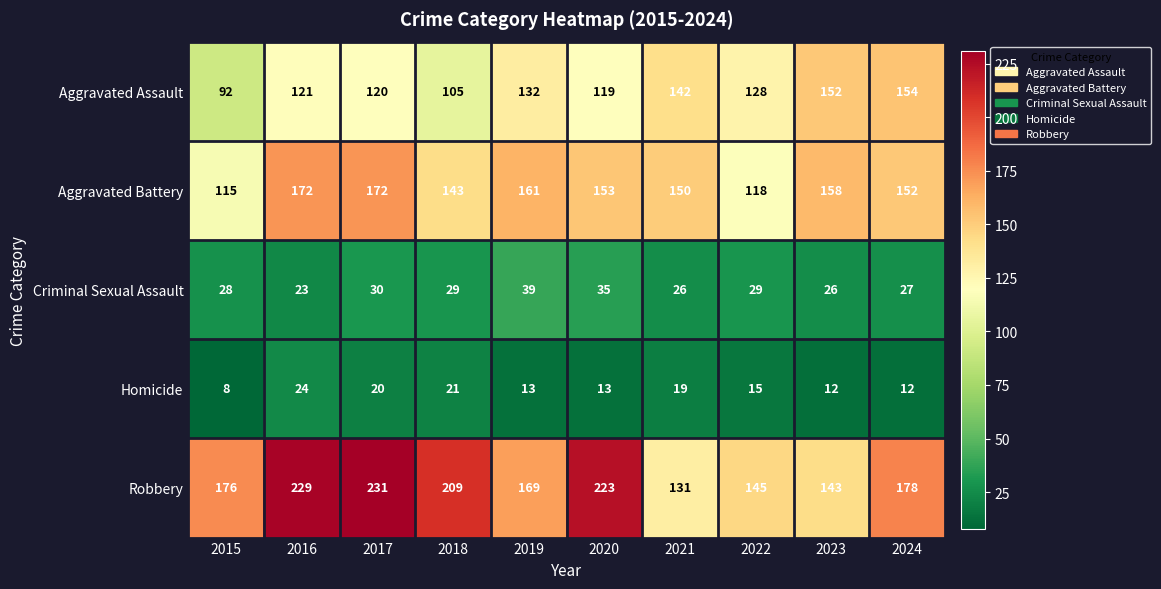

What is the difference between the highest and lowest values at 2020?

210